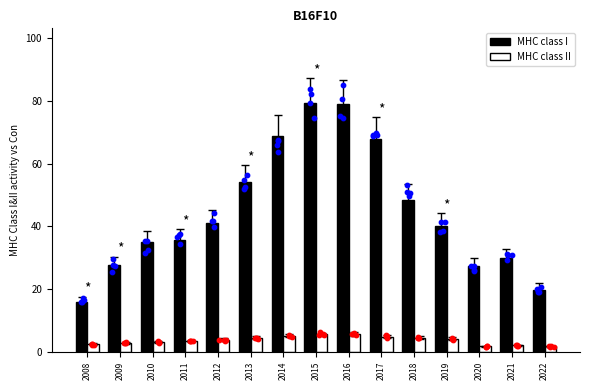

At which category is the sum across all series the highest?

2015